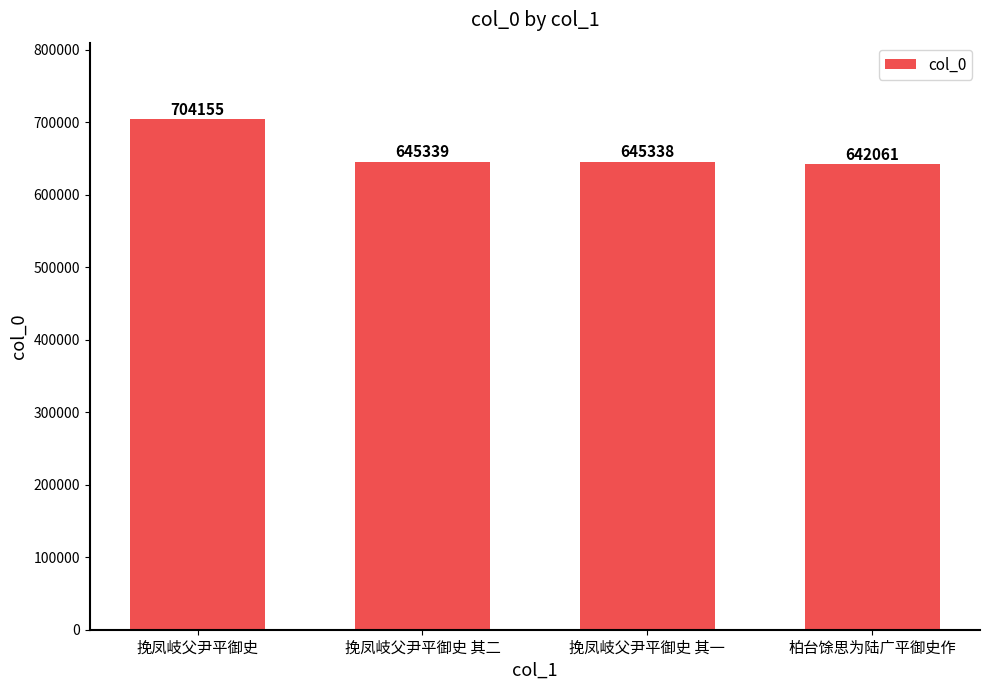

What is the difference between the maximum and second lowest values?

58817